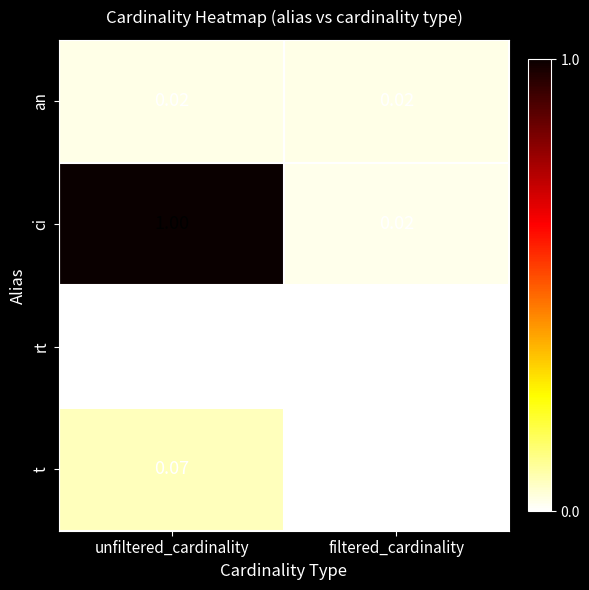

List the series in order of their peak value, highest first.

ci, t, an, rt